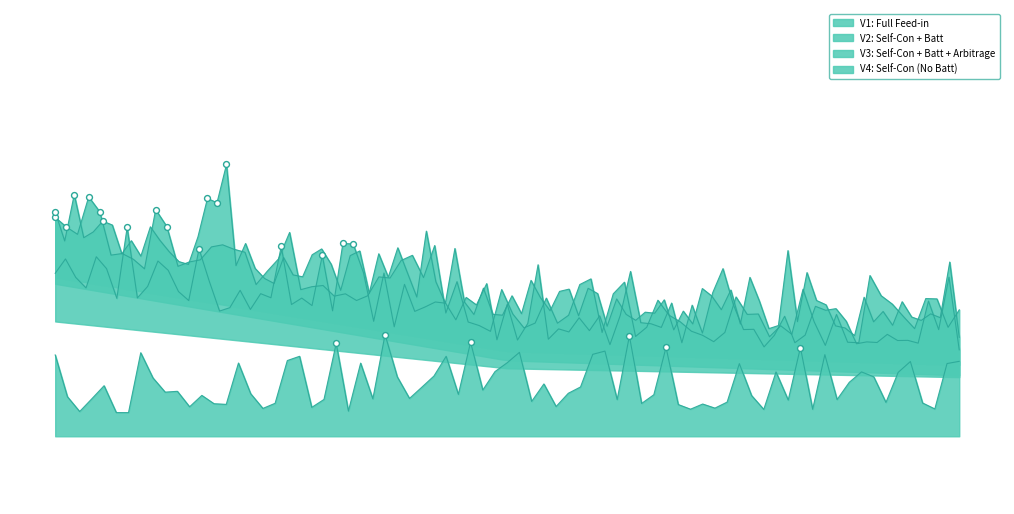

What are all the series names shown in the legend?

V1: Full Feed-in, V2: Self-Con + Batt, V3: Self-Con + Batt + Arbitrage, V4: Self-Con (No Batt)